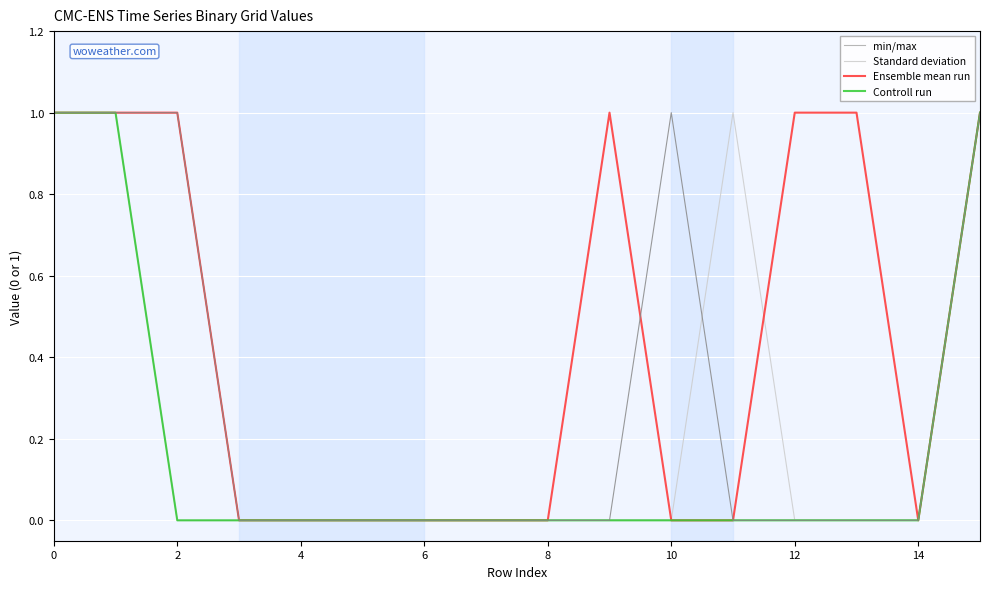

Where is the first local maximum for Ensemble mean run?

9